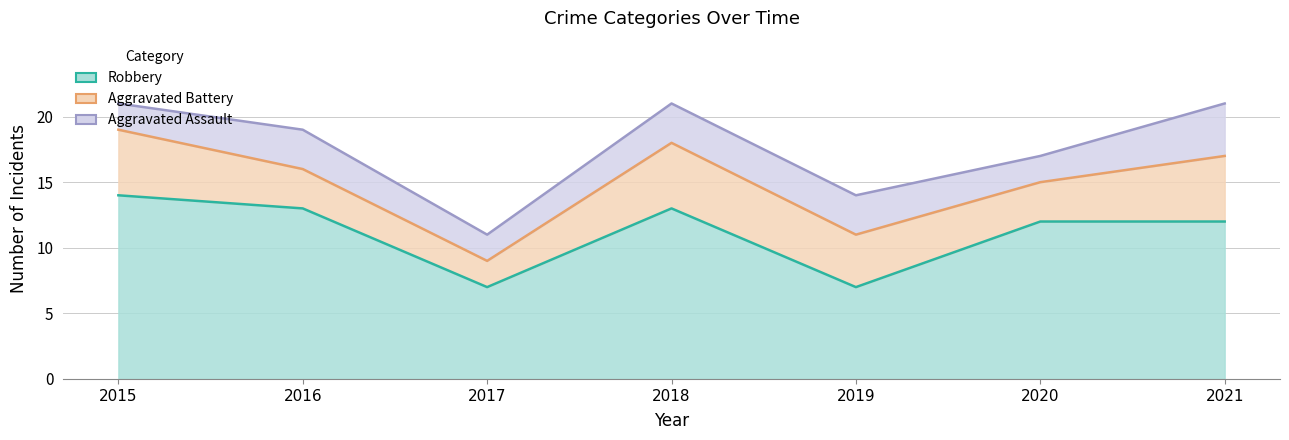

At which category does the chart reach its peak across all series?

2015